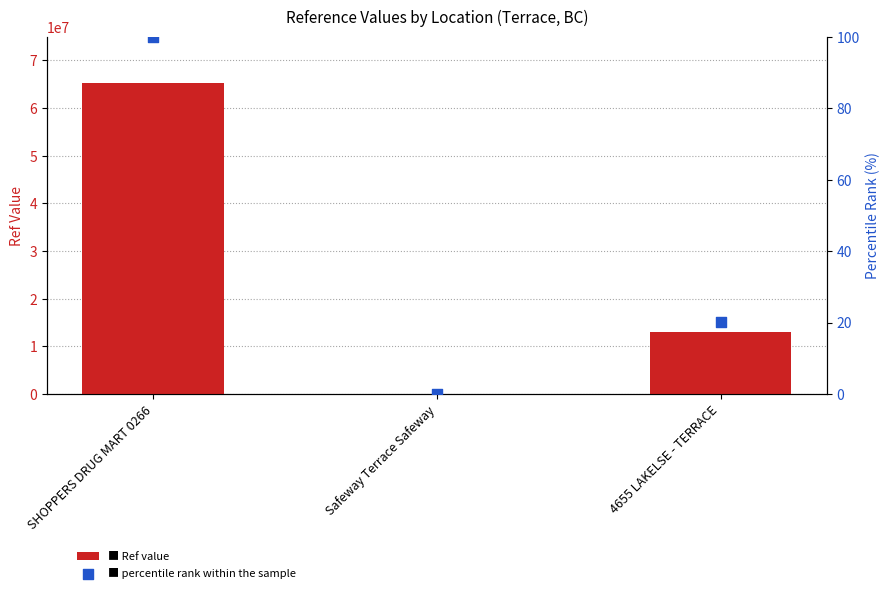

Which series contains the highest Y value?

Ref